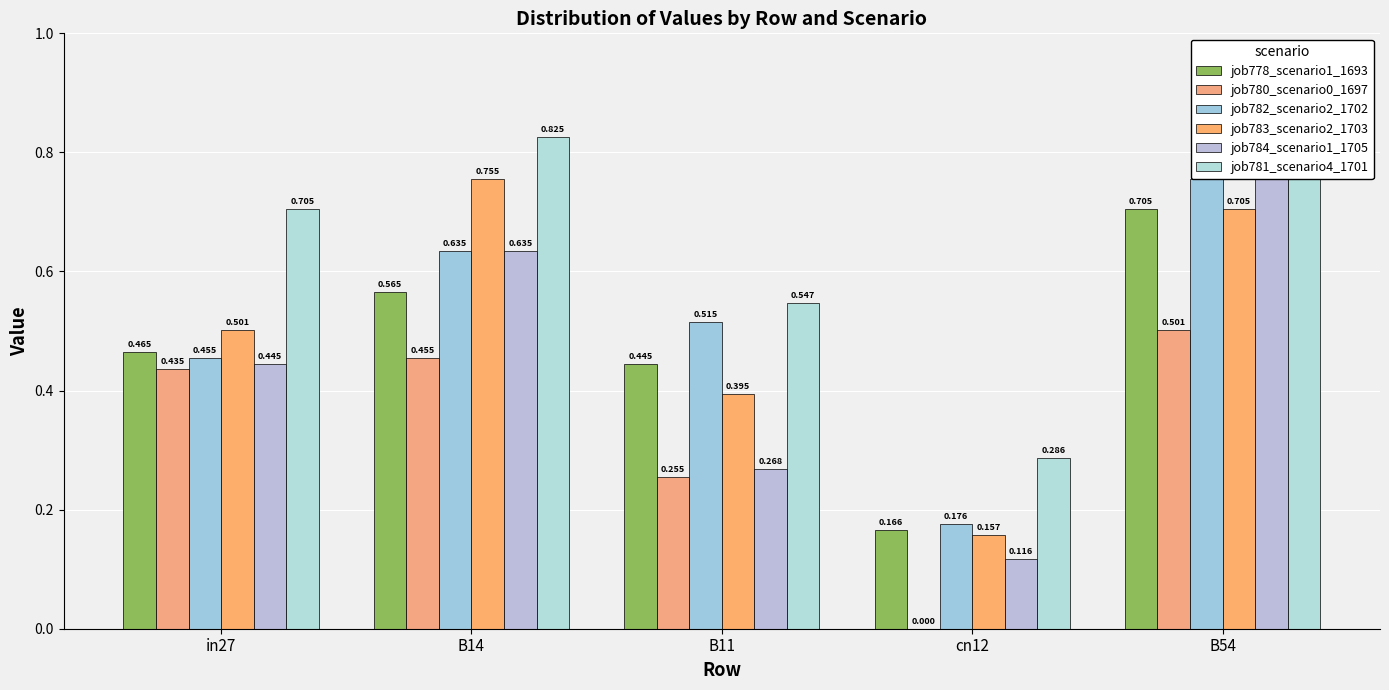

How many groups of bars are there?

5